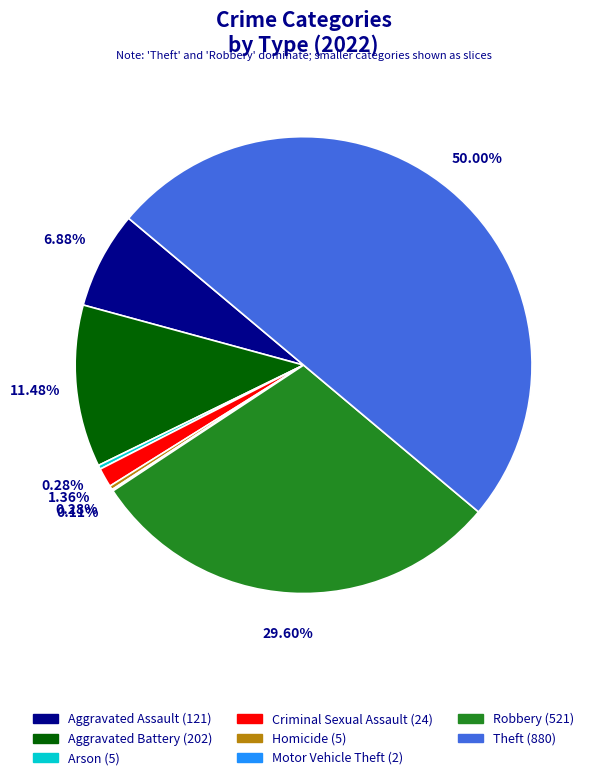

To the nearest percent, what is the difference between the largest and smallest slice percentages?

50%